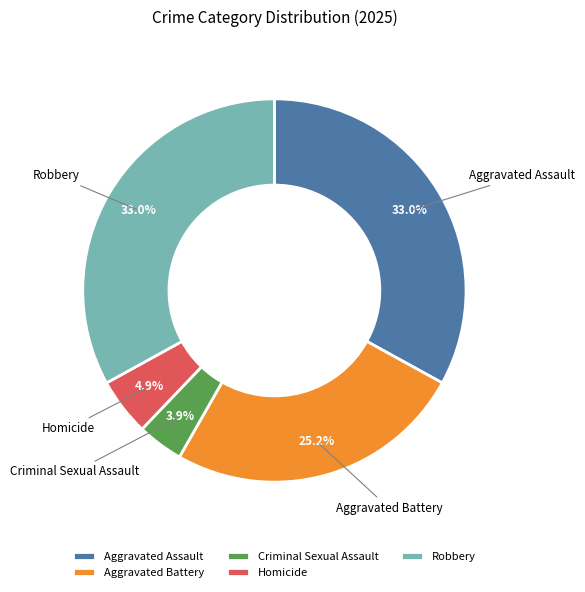

How many slices are in this pie chart?

5